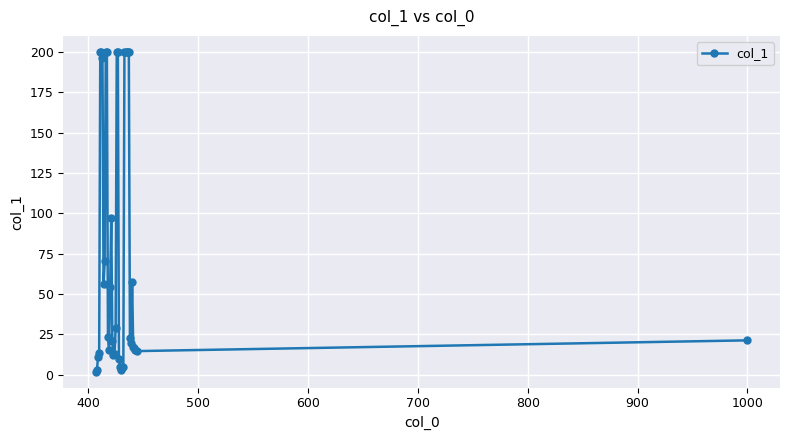

What is the average value?

77.7